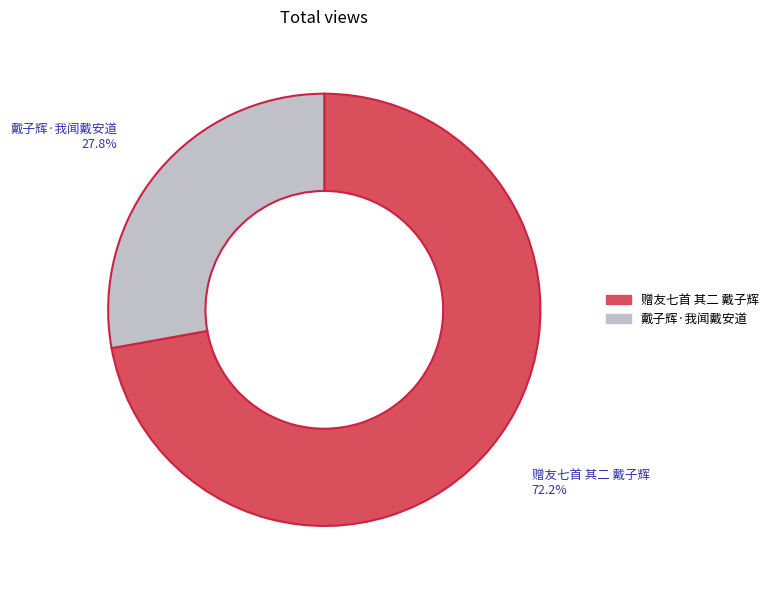

To the nearest percent, what portion does 戴子辉·我闻戴安道 represent?

28%